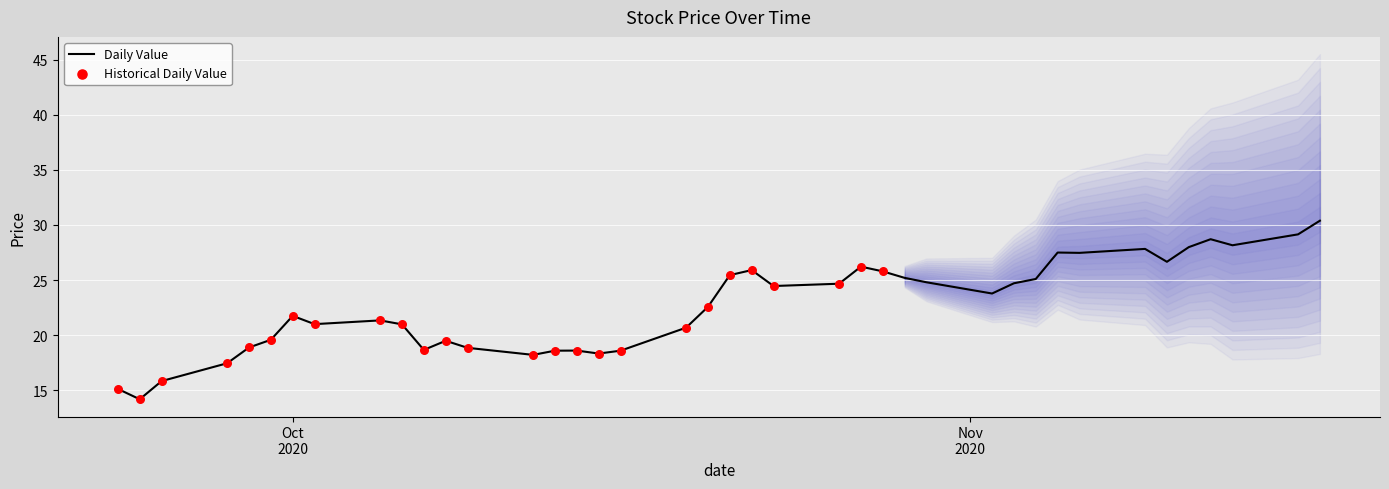

Between 2020-11-05 and 2020-10-26, which is larger?

2020-11-05